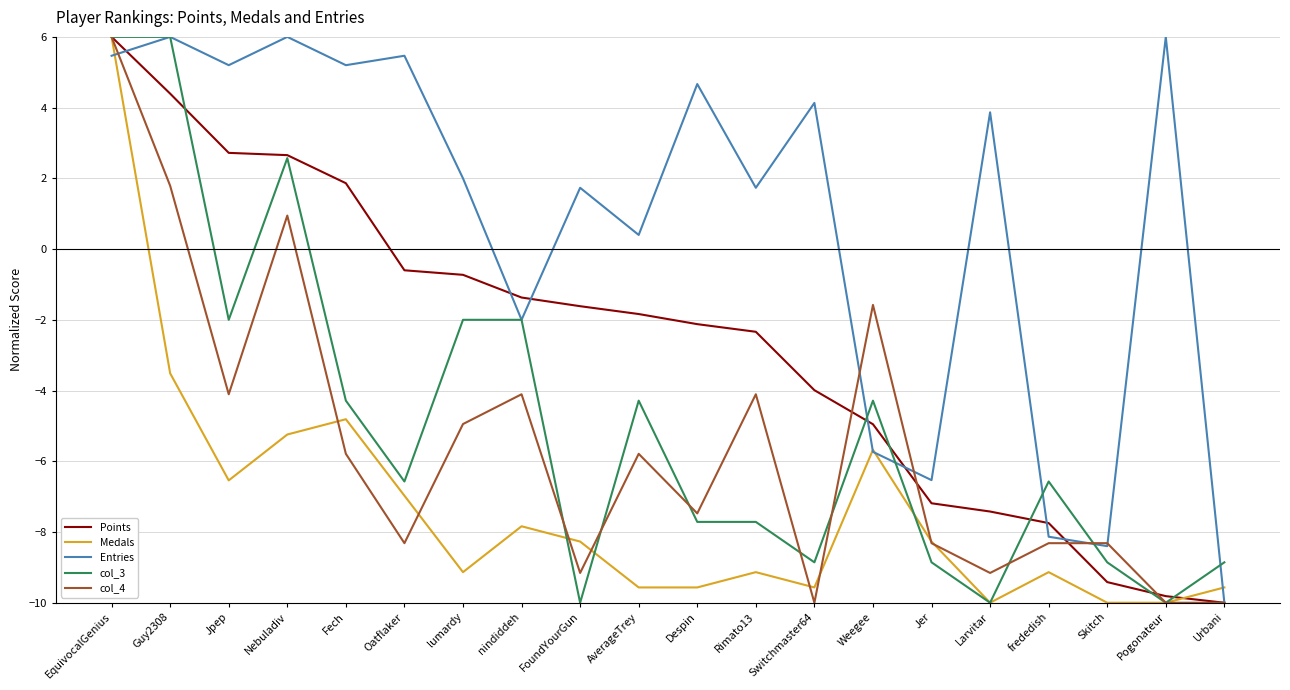

What is the maximum value shown in the chart?

6.0